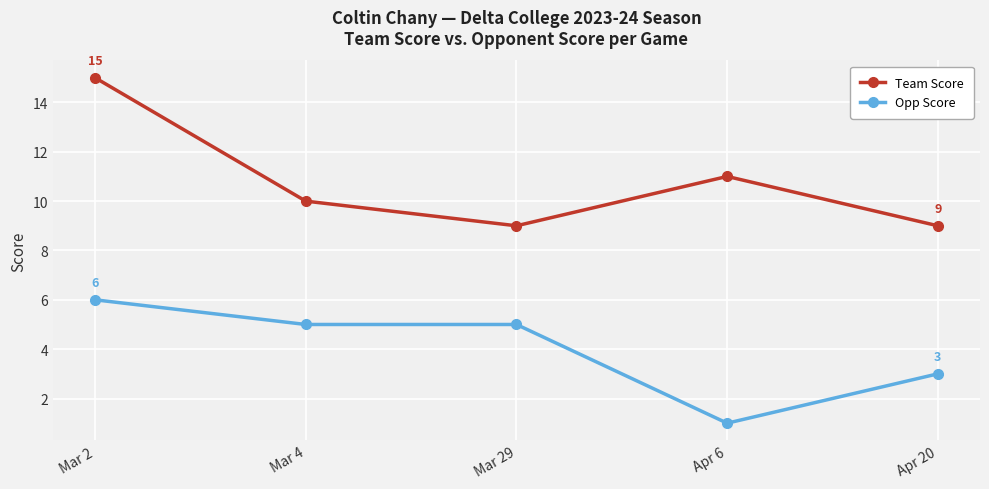

What position from the right is Mar 29?

3